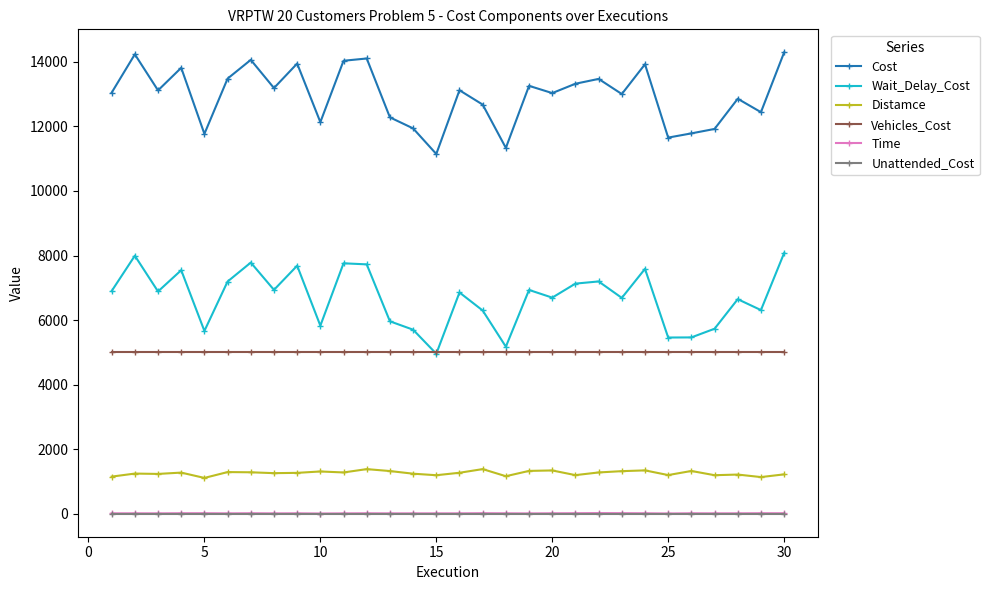

Which series has the largest total across all categories?

Cost